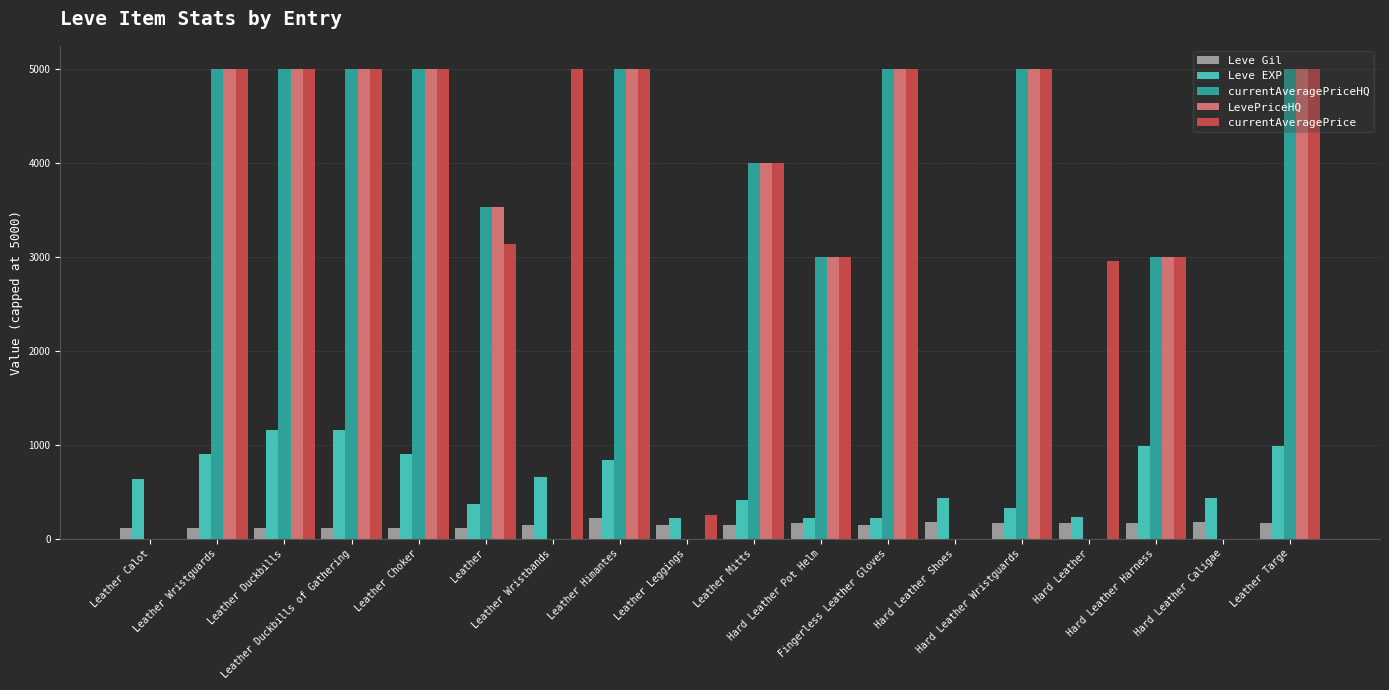

What is the sum of all Leve EXP values?

11090.0